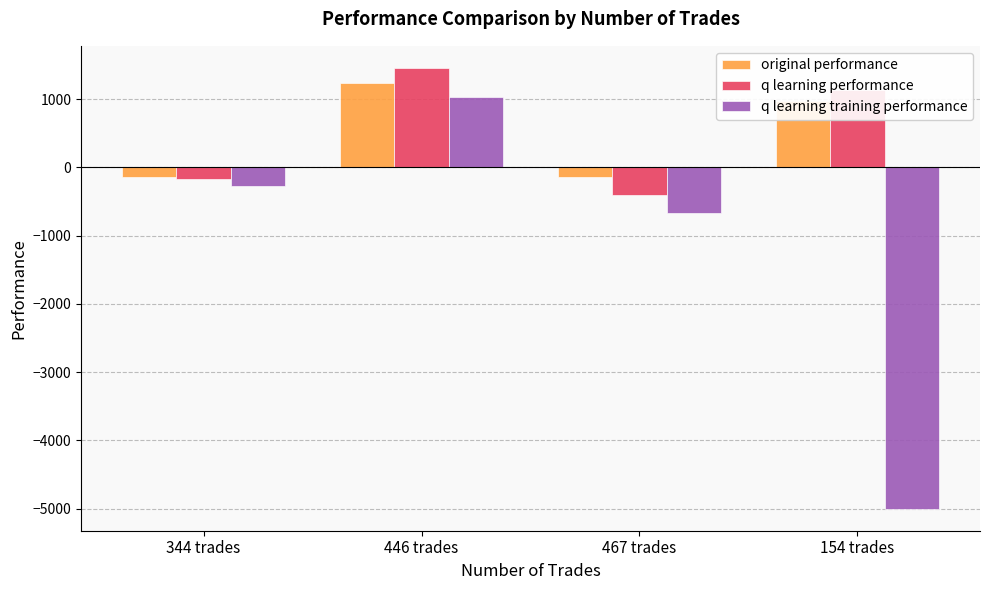

Which series changed the most between 344 trades and 154 trades?

q learning training performance